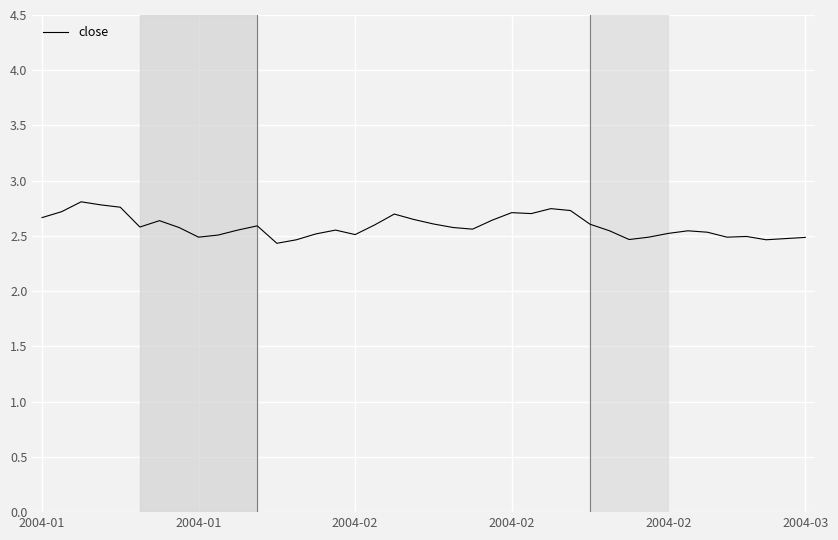

What is the greatest value displayed?

2.8